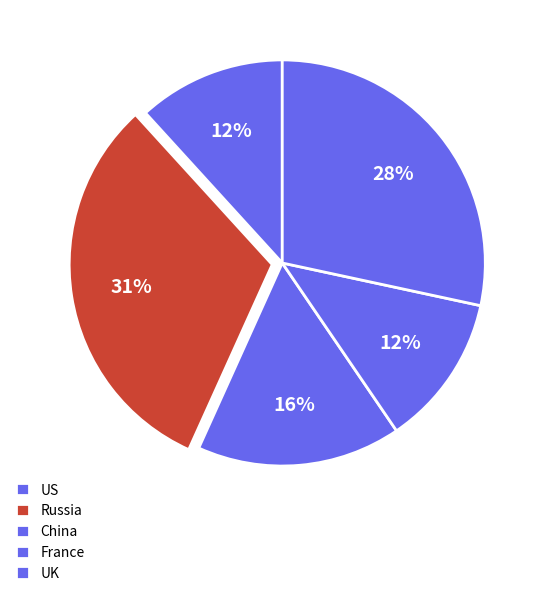

How many slices are in this pie chart?

5